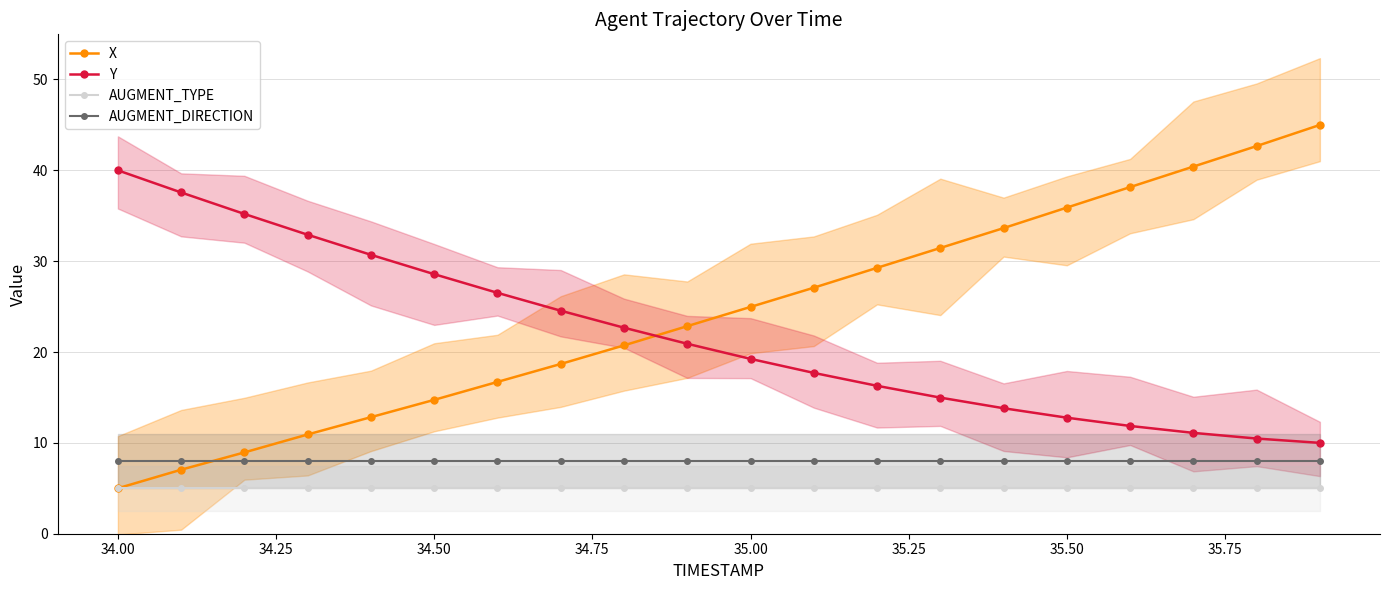

How many intersections are there between X and Y?

1